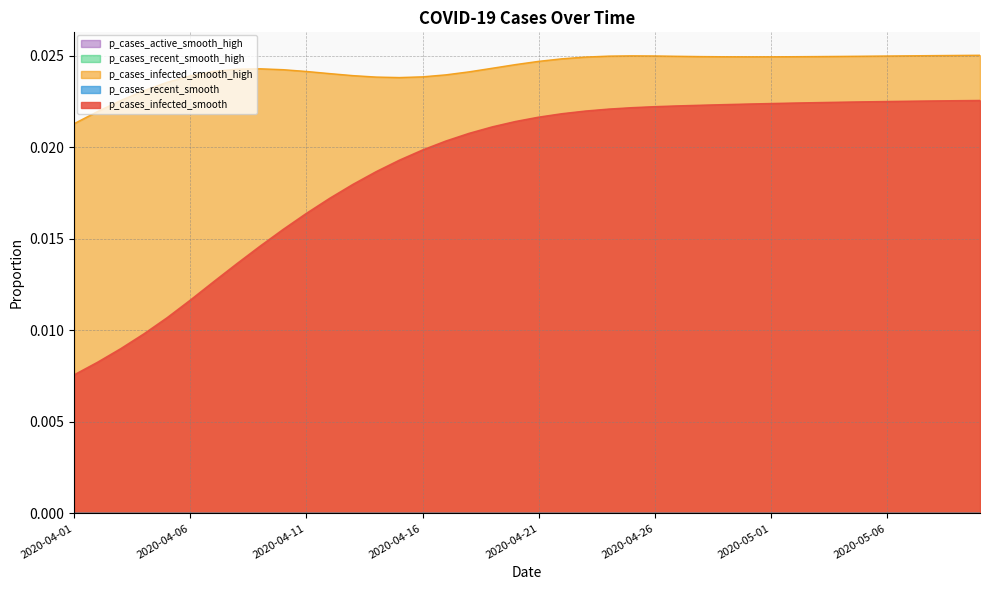

Between 2020-04-12 and 2020-04-20, which is larger?

2020-04-20